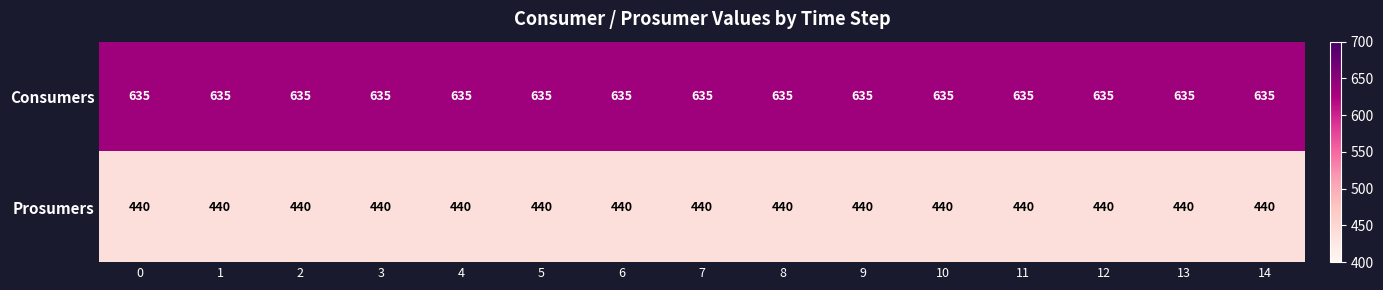

Rank the series by their average value, from highest to lowest.

Consumers, Prosumers